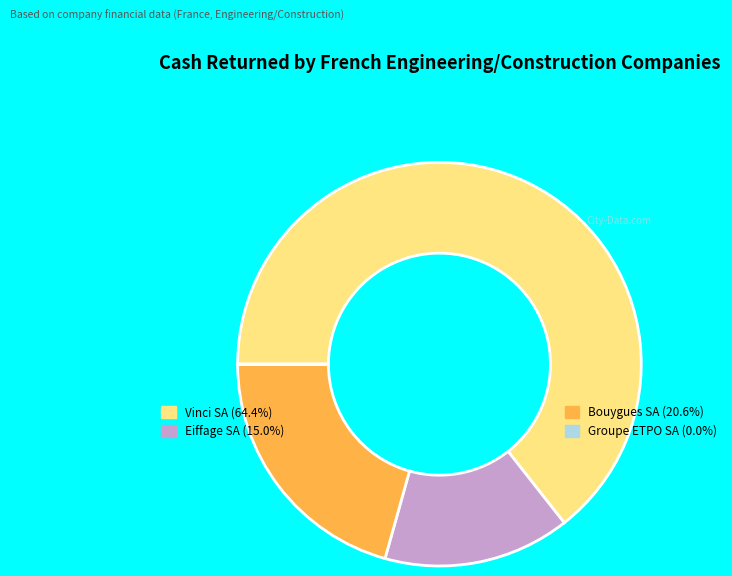

Does any single category account for the majority?

Yes